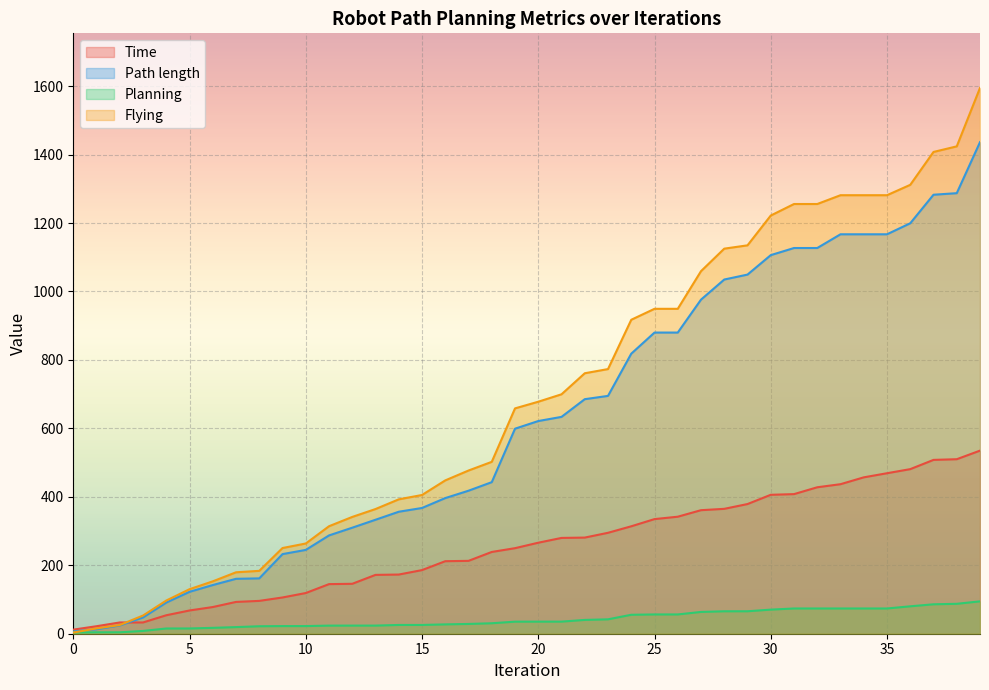

Which category has the highest value in the Flying series?

39